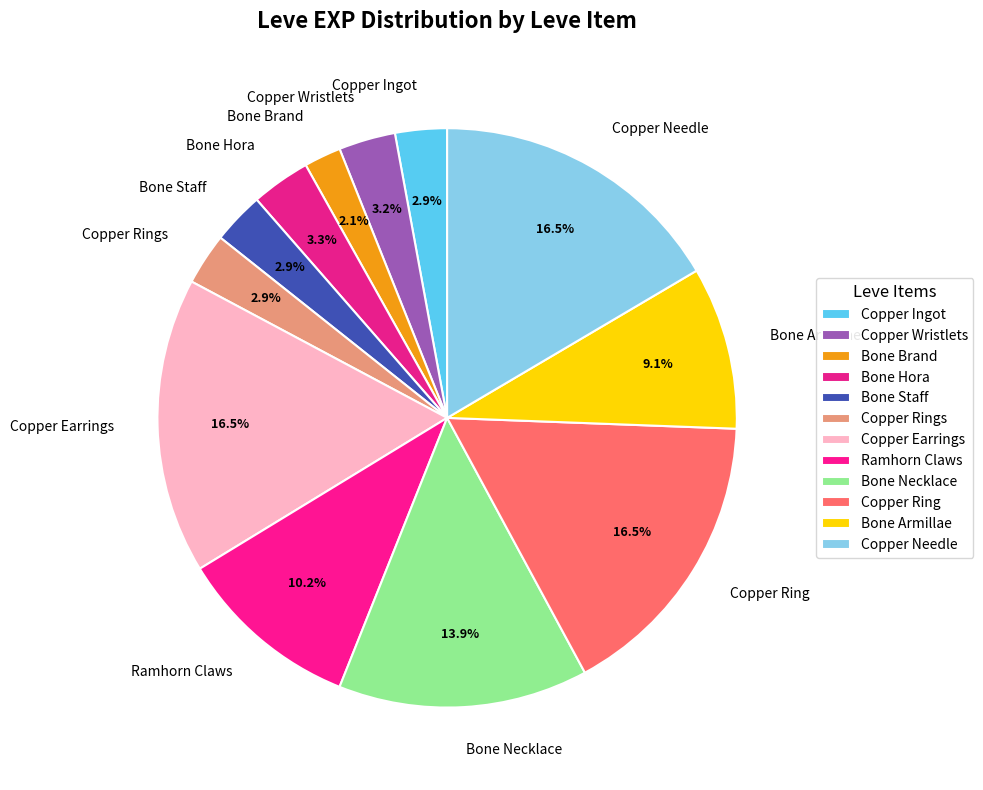

Between Bone Necklace and Bone Brand, which is larger?

Bone Necklace